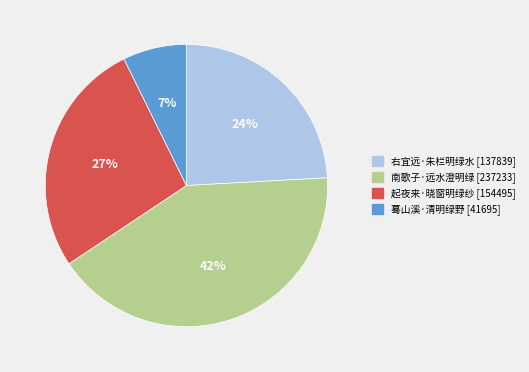

Does any single category account for the majority?

No